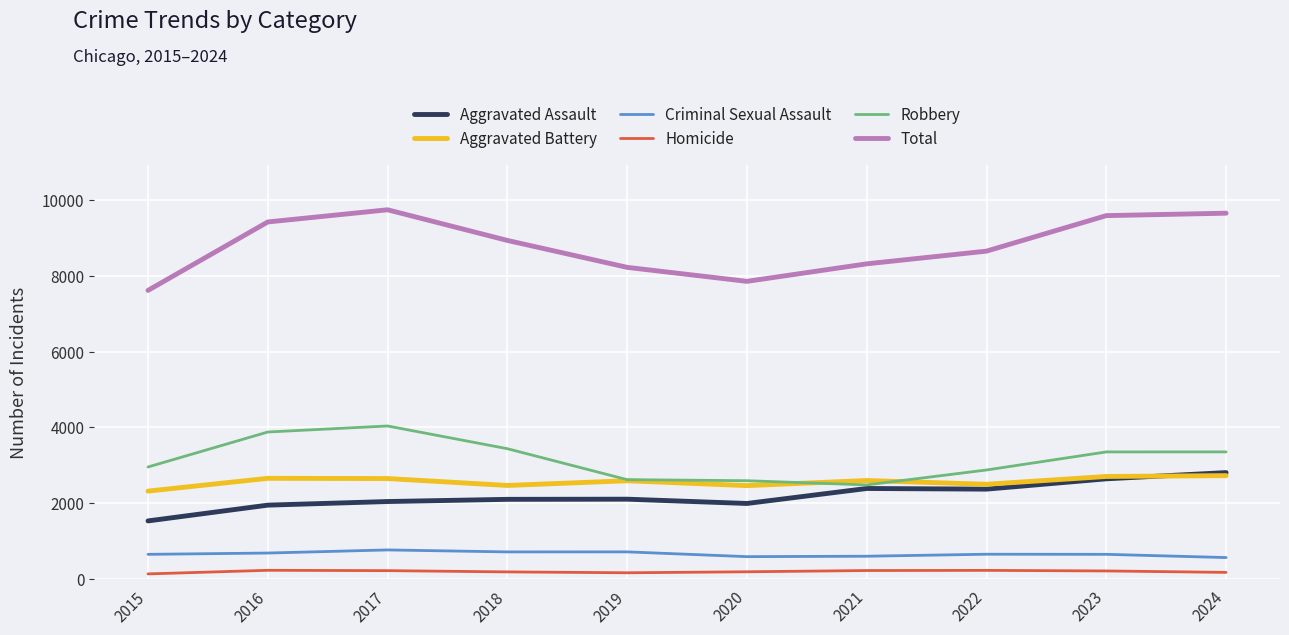

The Robbery series shows 2486 at 2021. True or false?

True